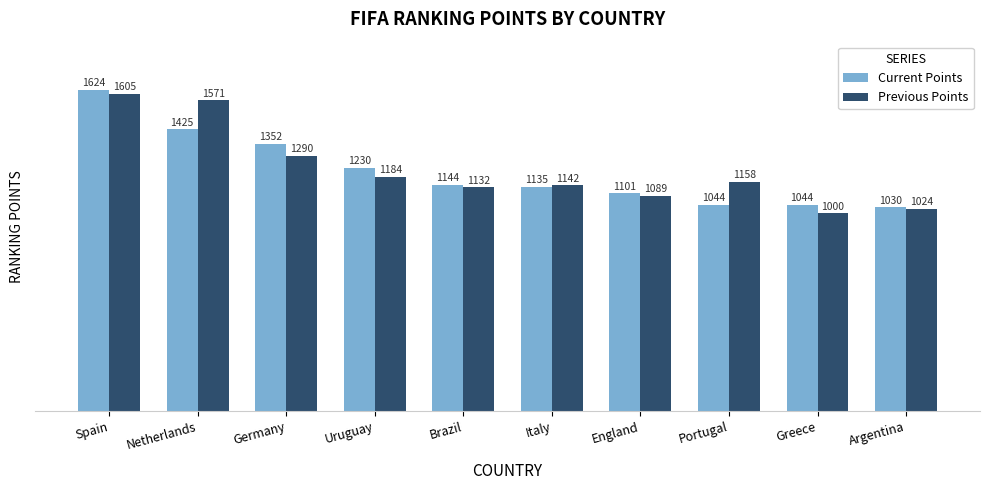

What is the sum of the Previous Points values at Spain and Netherlands?

3176